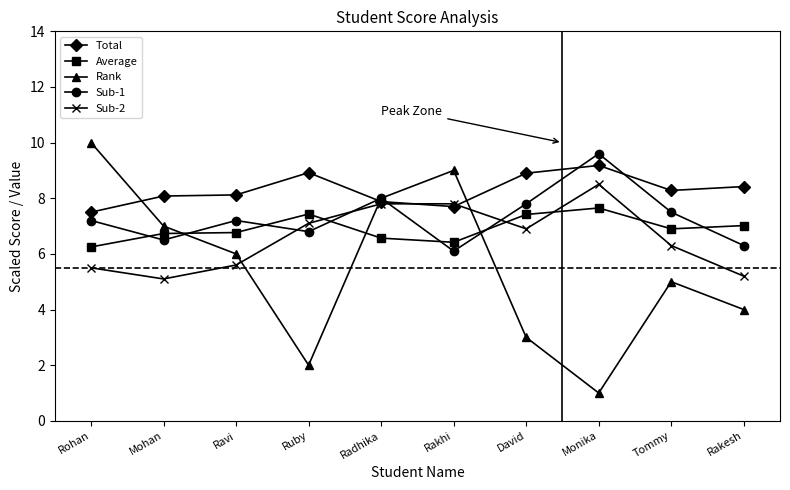

Where is the first local minimum for Sub-1?

Mohan